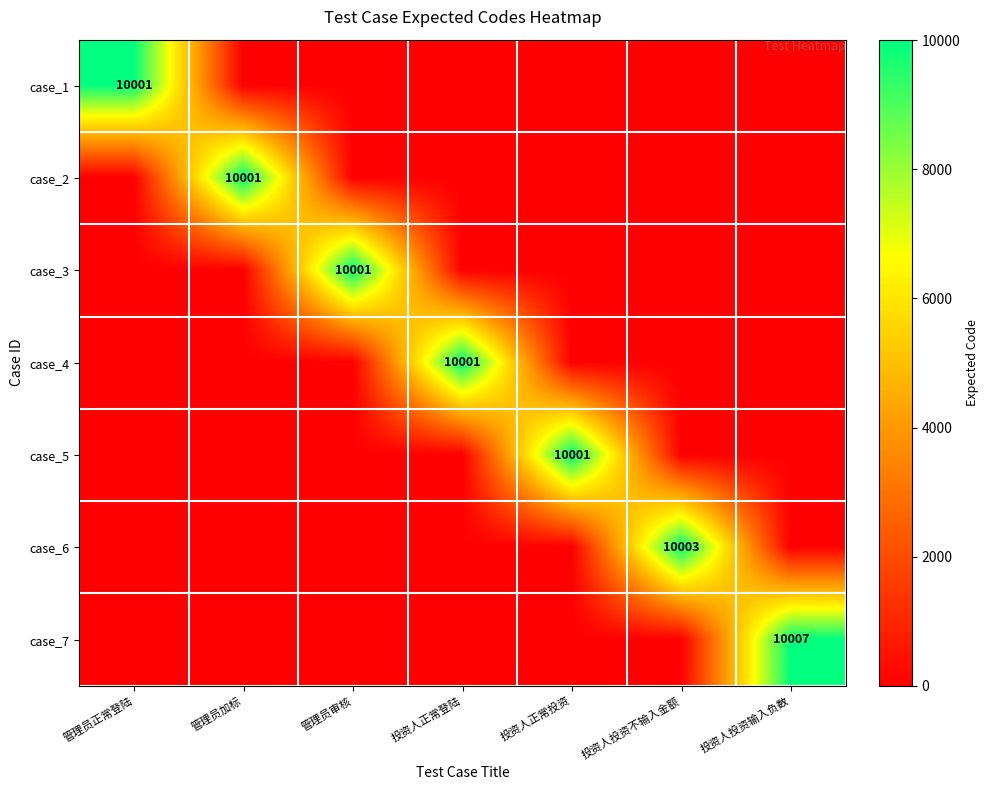

At 投资人正常投资, list the series in order from largest to smallest.

case_5, case_1, case_2, case_3, case_4, case_6, case_7